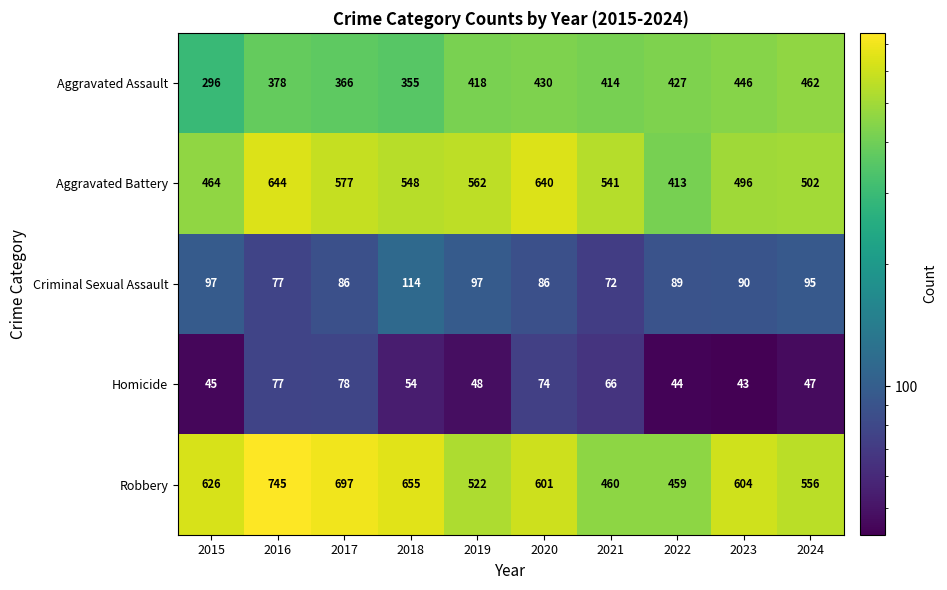

What is the difference between the second highest and second lowest values in the Criminal Sexual Assault series?

20